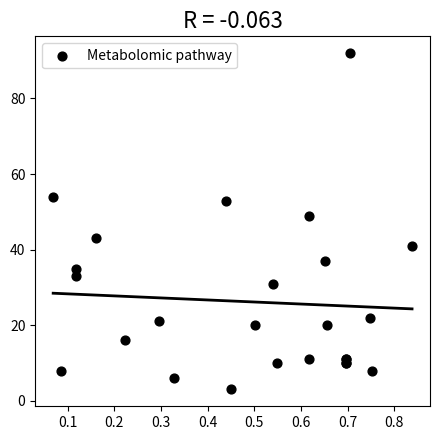

What Y value in the scatter plot is closest to 47?

49